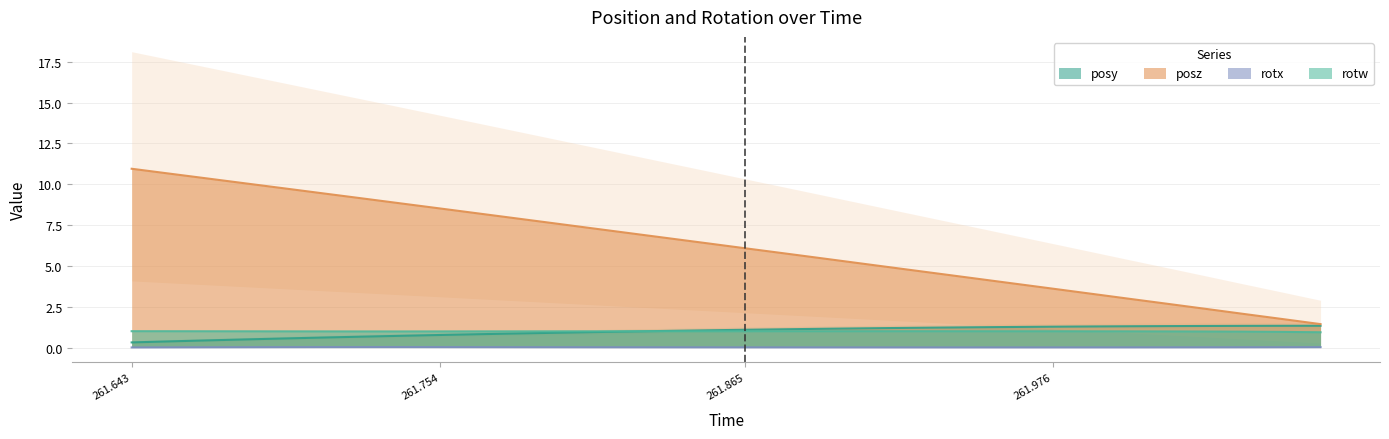

Count the rotx values in the range 0 to 1.

32